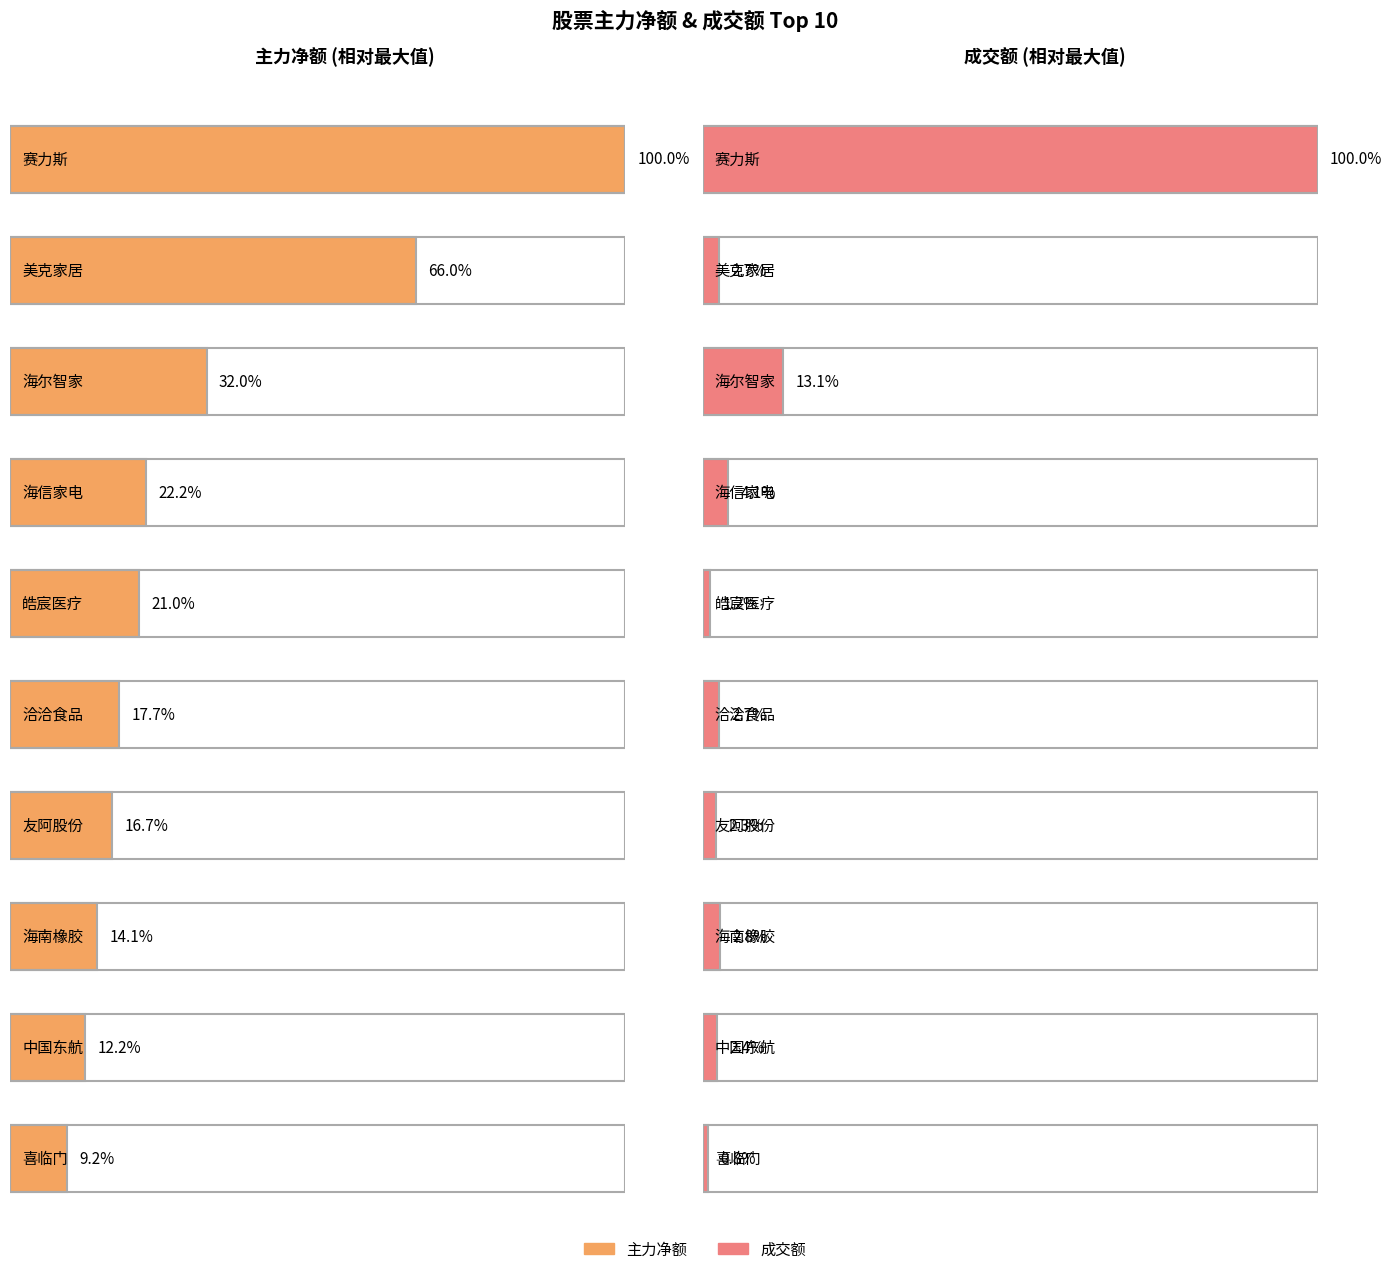

Which series has the largest total across all categories?

主力净额